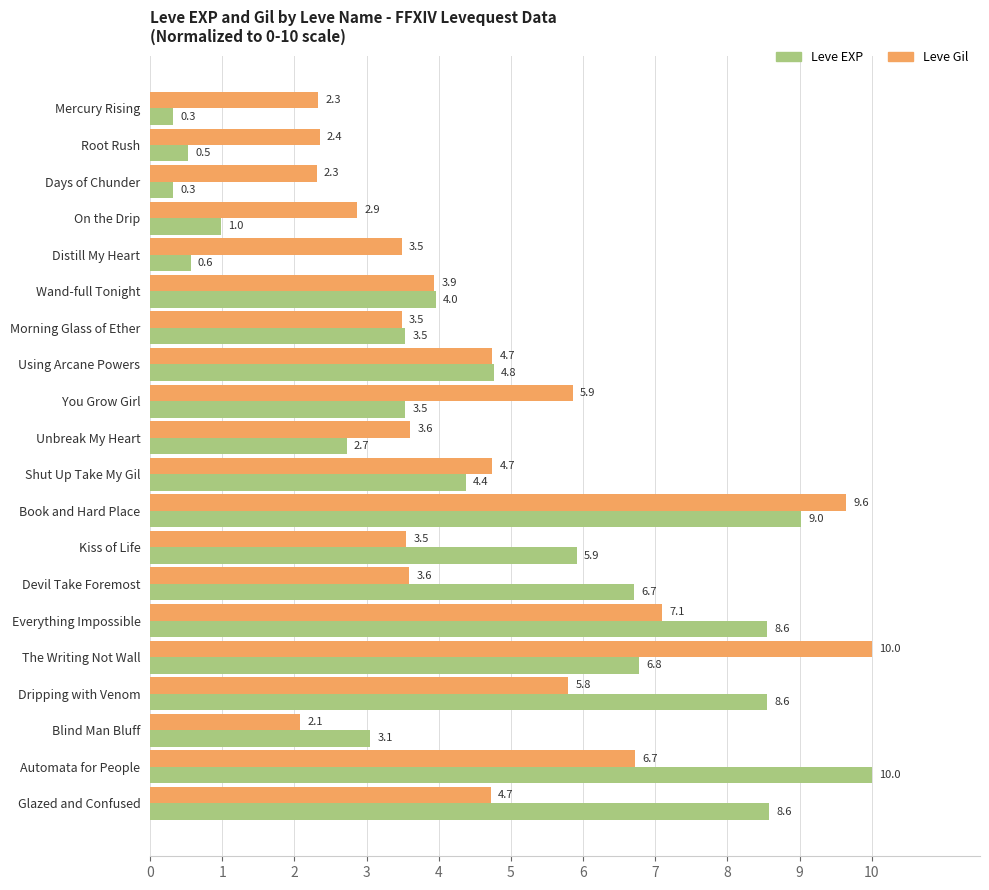

At Using Arcane Powers, list the series in order from smallest to largest.

Leve Gil, Leve EXP